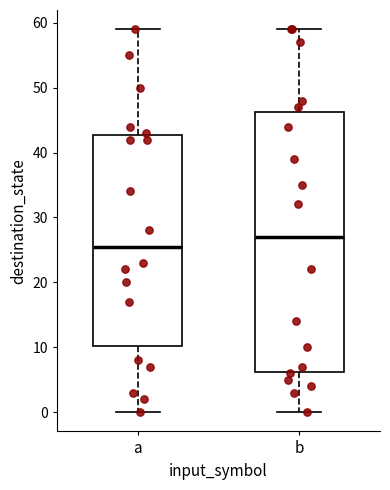

Reading left to right, transcribe this box plot: for each box, give where its median line is, the range the box spans, and where its two whiskers end, as read against the y-axis. The values are not printed on the chart, so give them approximately, as read against the axis.

a: median 26, box 10 to 43, whiskers 0 to 59
b: median 27, box 6 to 46, whiskers 0 to 59